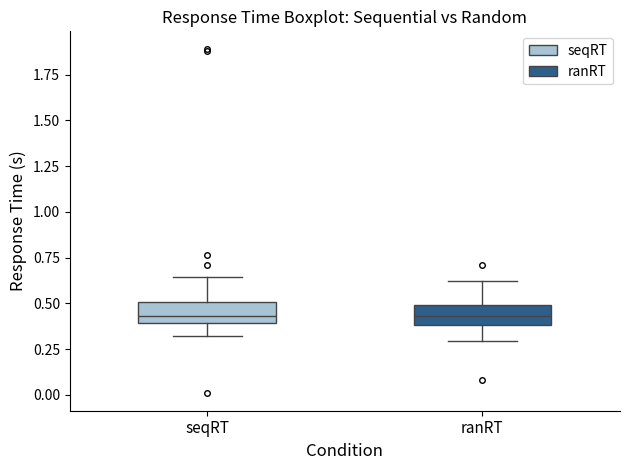

Reading left to right, read every box against the y-axis: the position of its median line, the range the box covers, and the ends of its whiskers. The values are not printed on the chart, so give them approximately, as read against the axis.

seqRT: median 0.45, box 0.40 to 0.50, whiskers 0.30 to 0.65
ranRT: median 0.45, box 0.40 to 0.50, whiskers 0.30 to 0.60